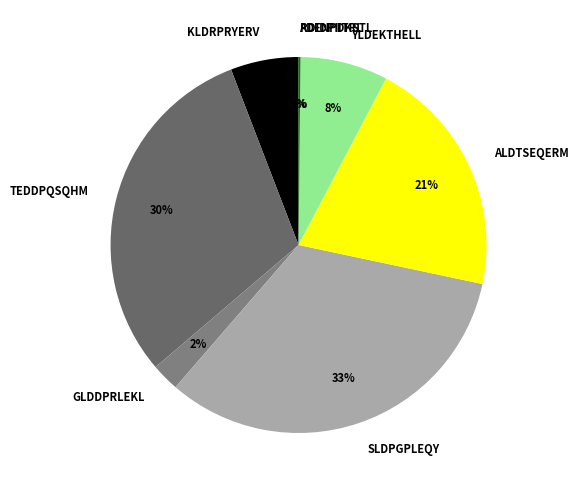

Is there any slice that represents more than half of the pie?

No